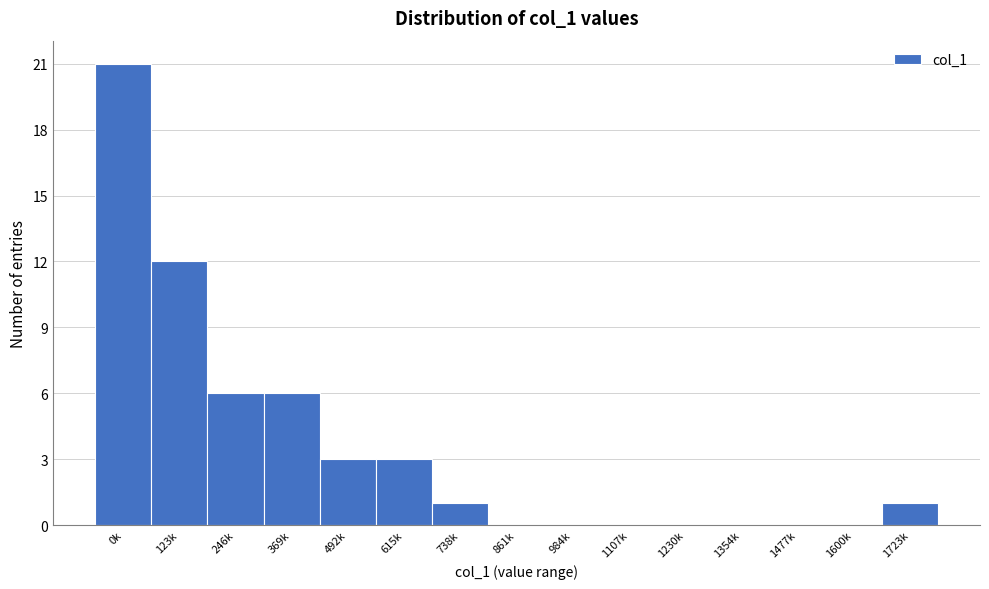

Reading left to right, list all the values displayed in this chart.

0k=21	123k=12	246k=6	369k=6	492k=3	615k=3	738k=1	861k=0	984k=0	1107k=0	1230k=0	1354k=0	1477k=0	1600k=0	1723k=1